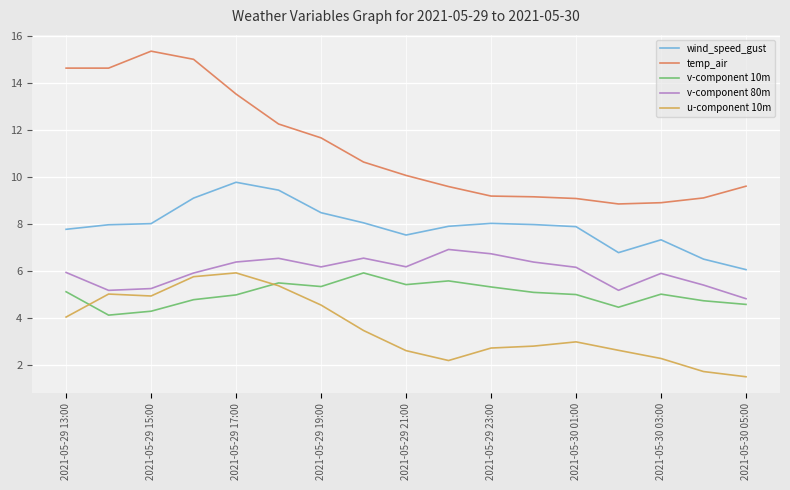

True or false: temp_air and v-component 10m intersect in this chart.

False